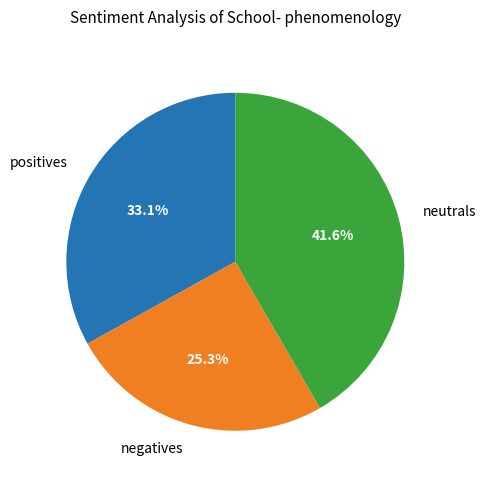

Does any single category account for the majority?

No